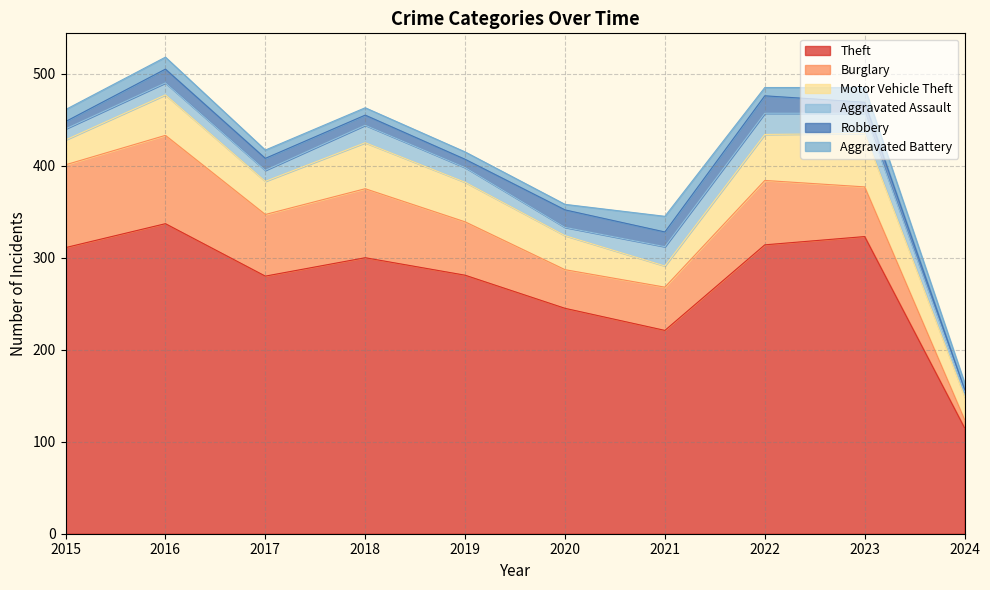

True or false: Theft has a value of 553 at 2022.

False